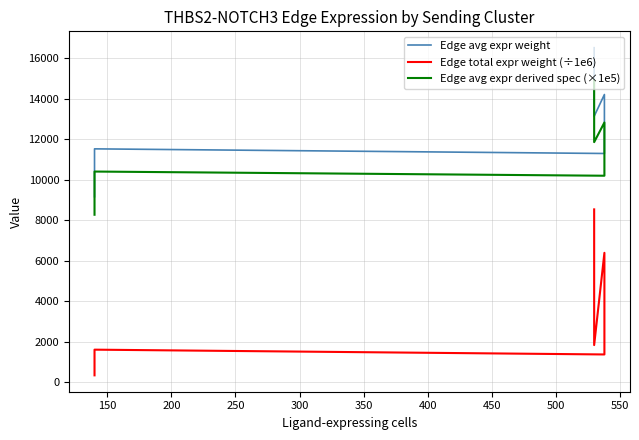

What is the sum of all Edge avg expr derived spec (×1e5) values?

100000.0